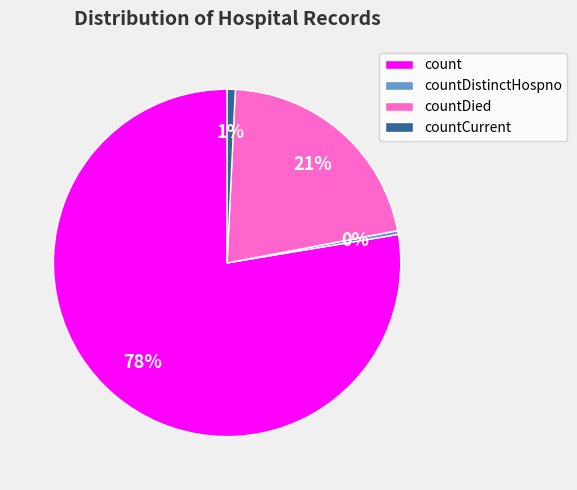

To the nearest percent, what percentage of the pie is countDied?

21%